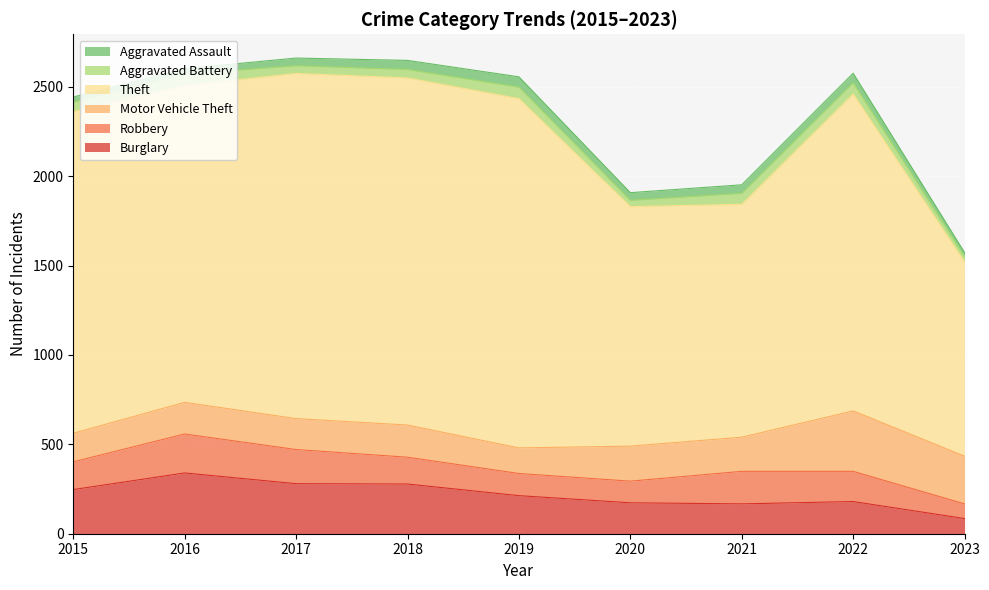

Which series has the largest total across all categories?

Theft